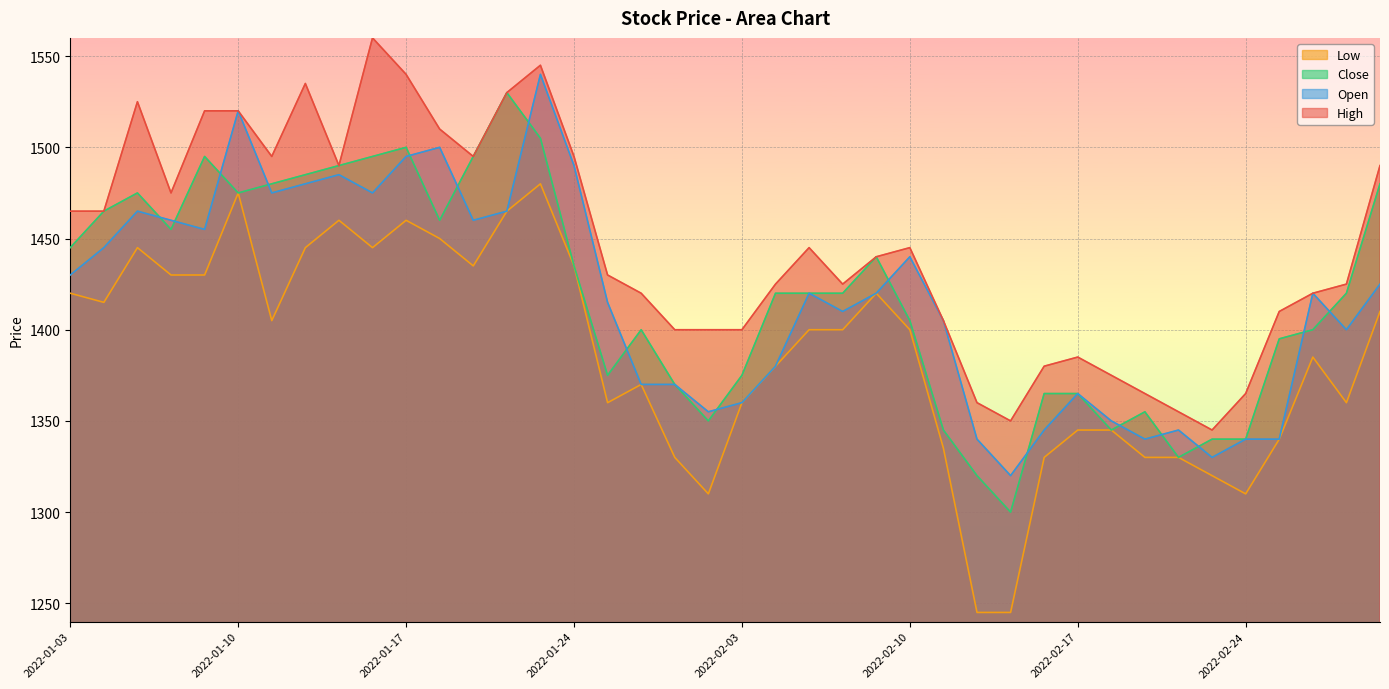

At which category does High reach its first local peak?

2022-01-05